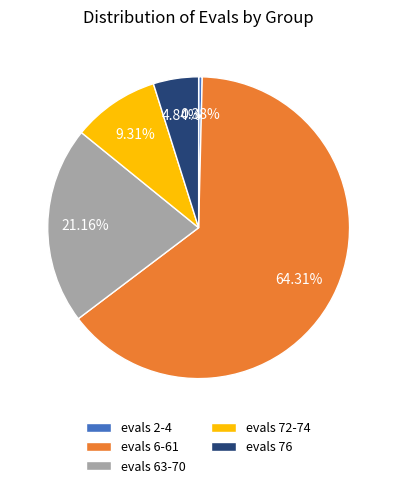

Does any single category account for the majority?

Yes